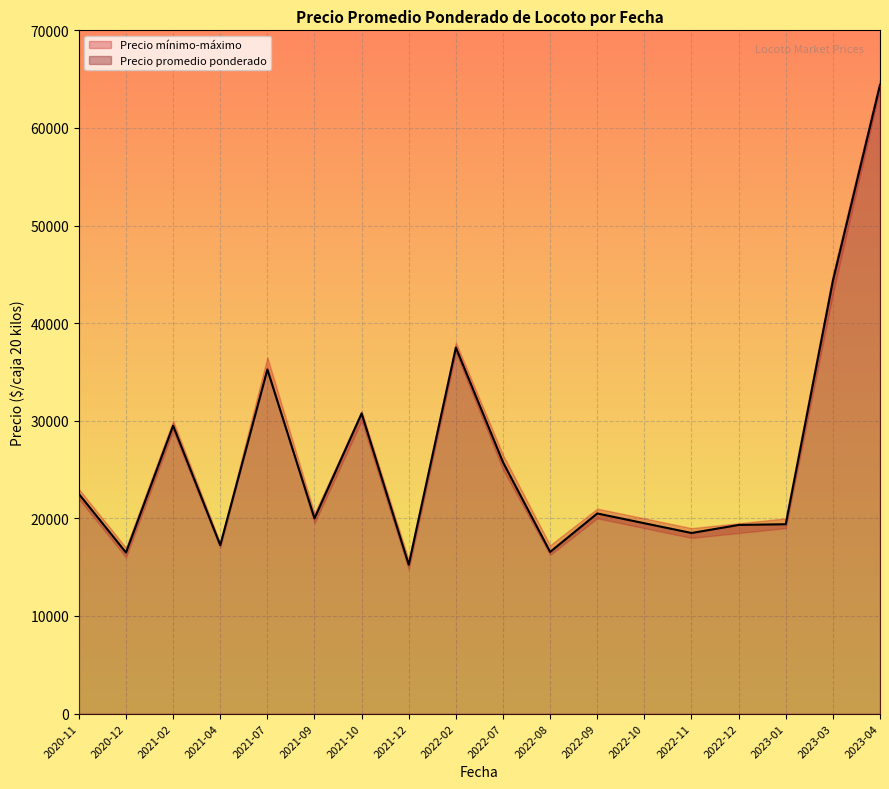

Which category has the highest value in the Precio promedio ponderado series?

2023-04